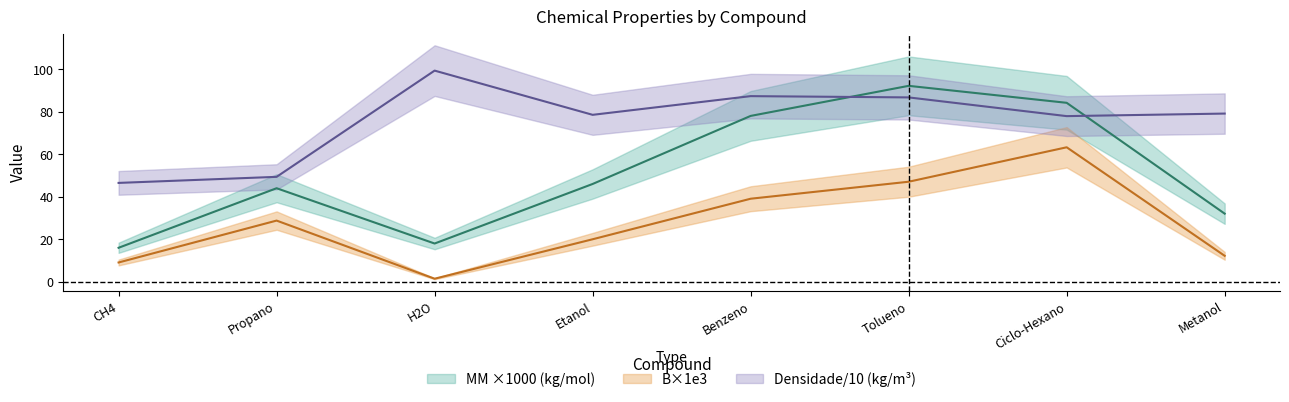

What is the label of the 2nd point from the right?

Ciclo-Hexano